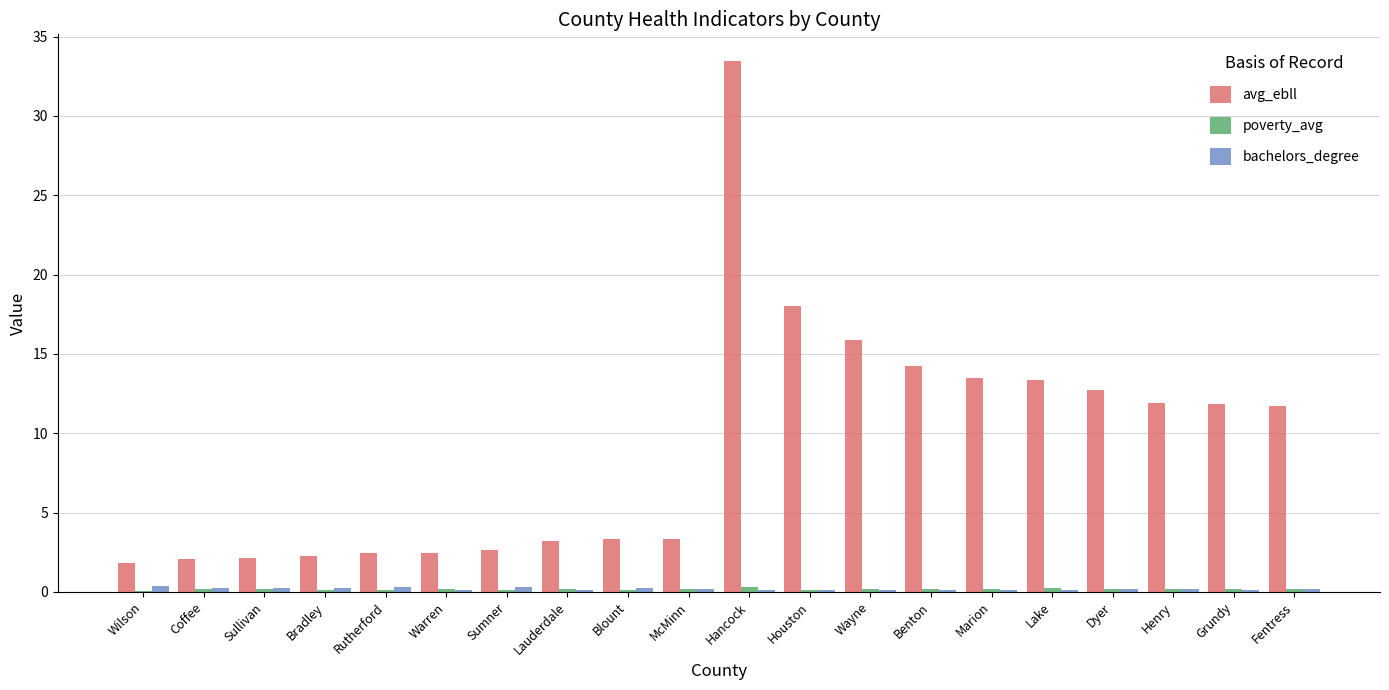

Which series has the largest total across all categories?

avg_ebll